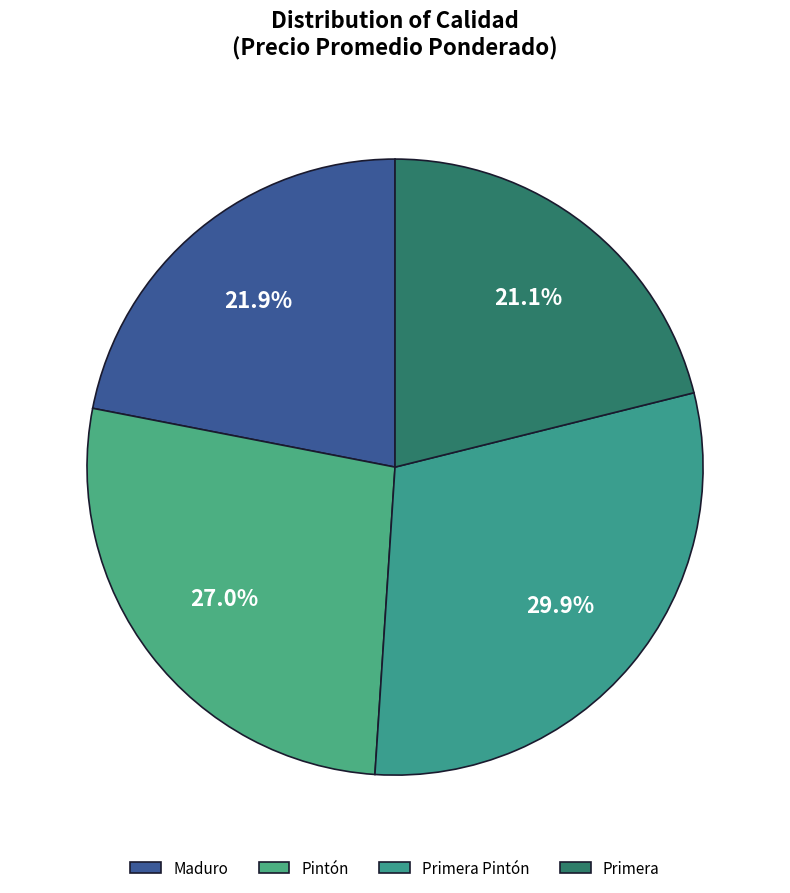

Combined, do Pintón and Maduro account for over 50%?

No